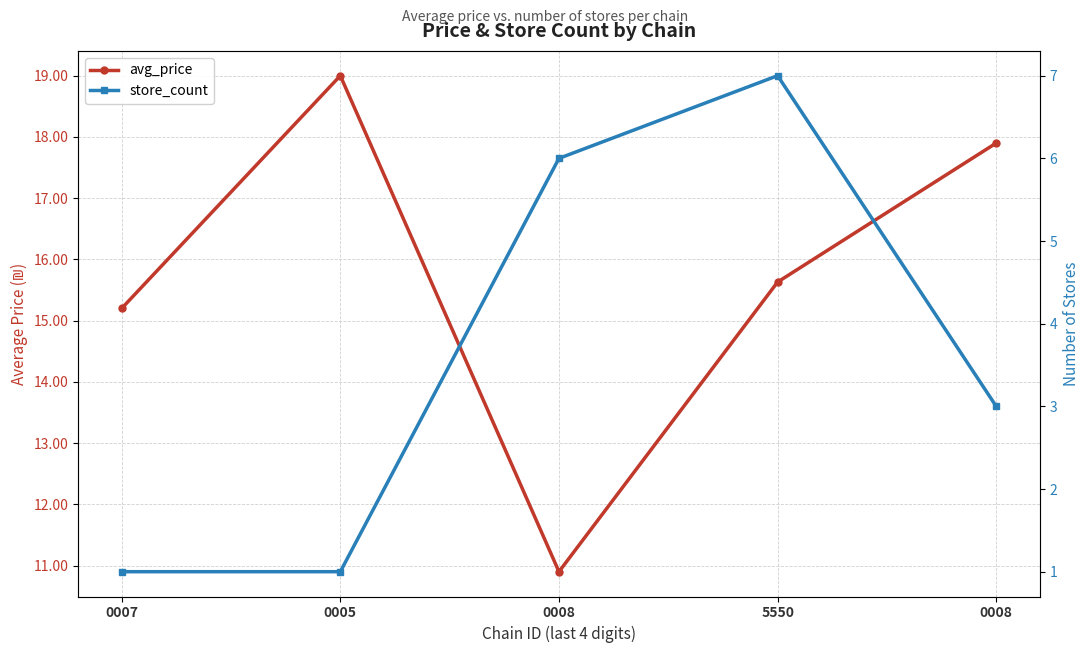

Does the chart have visible grid lines?

Yes